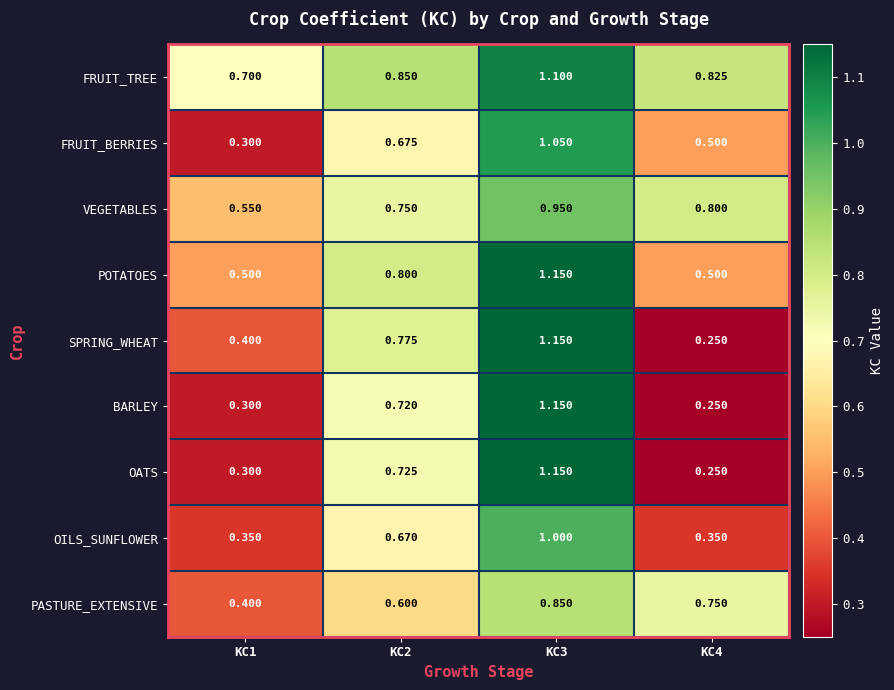

Between KC1 and KC4, which series saw the biggest shift?

PASTURE_EXTENSIVE